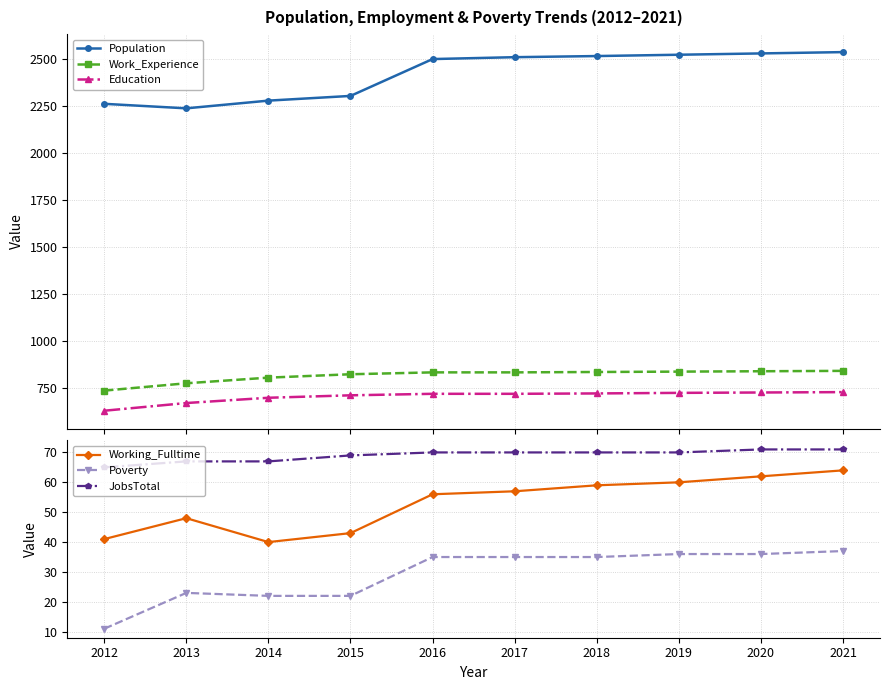

How many data points in Population are above 2511?

4